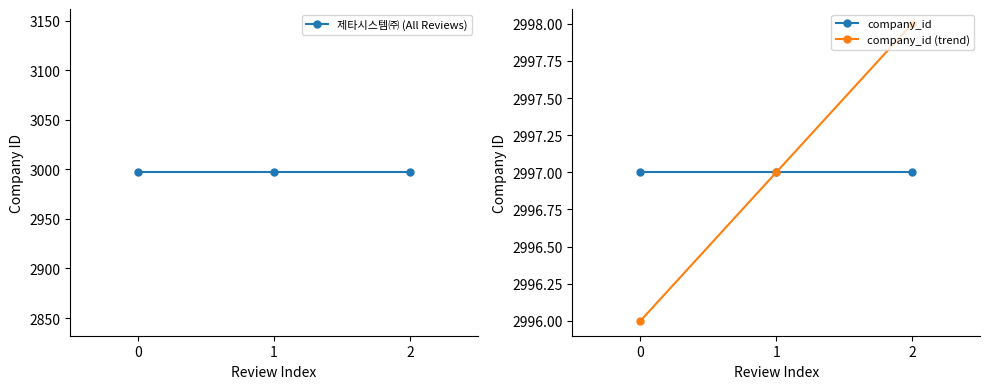

What is the value of the 제타시스템㈜ (All Reviews) point at the 1st from the left?

2997